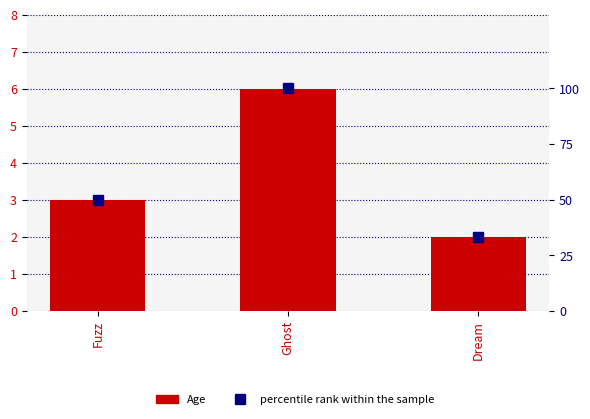

Reading left to right, transcribe all the data shown in this chart.

Age: Fuzz=3	Ghost=6	Dream=2
percentile rank within the sample: Fuzz=50	Ghost=100	Dream=33